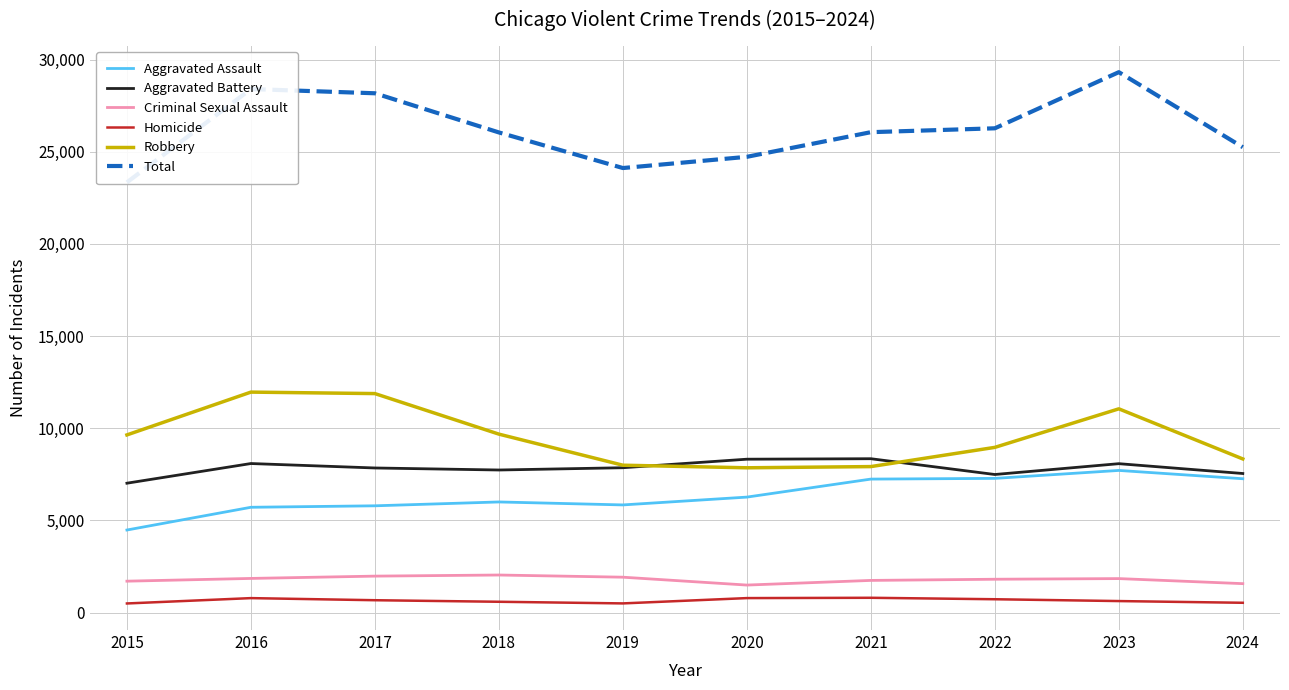

What is the difference between the maximum and second lowest values in the Aggravated Assault series?

1999